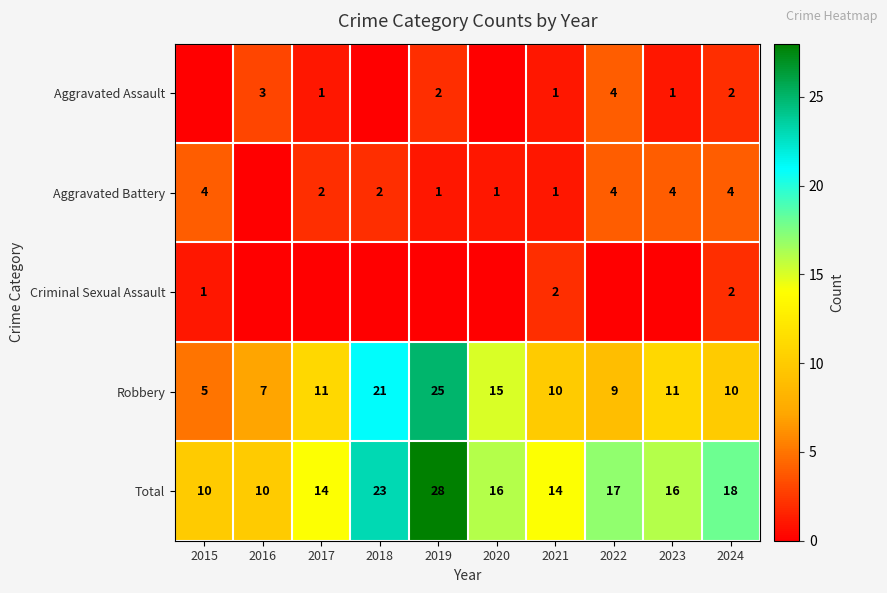

Is the value of Total at 2020 greater than the value of Aggravated Assault at 2023?

Yes